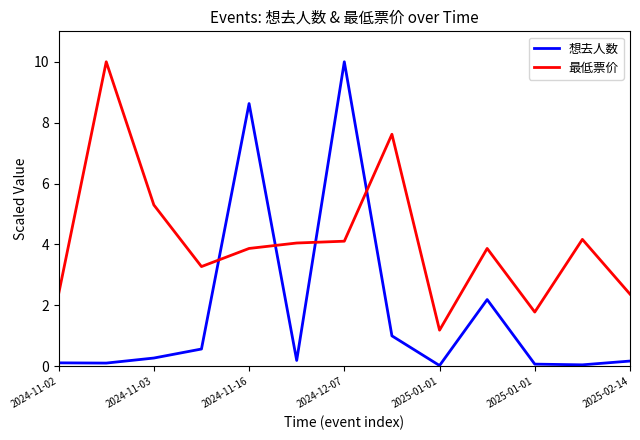

How many lines are shown in the chart?

2